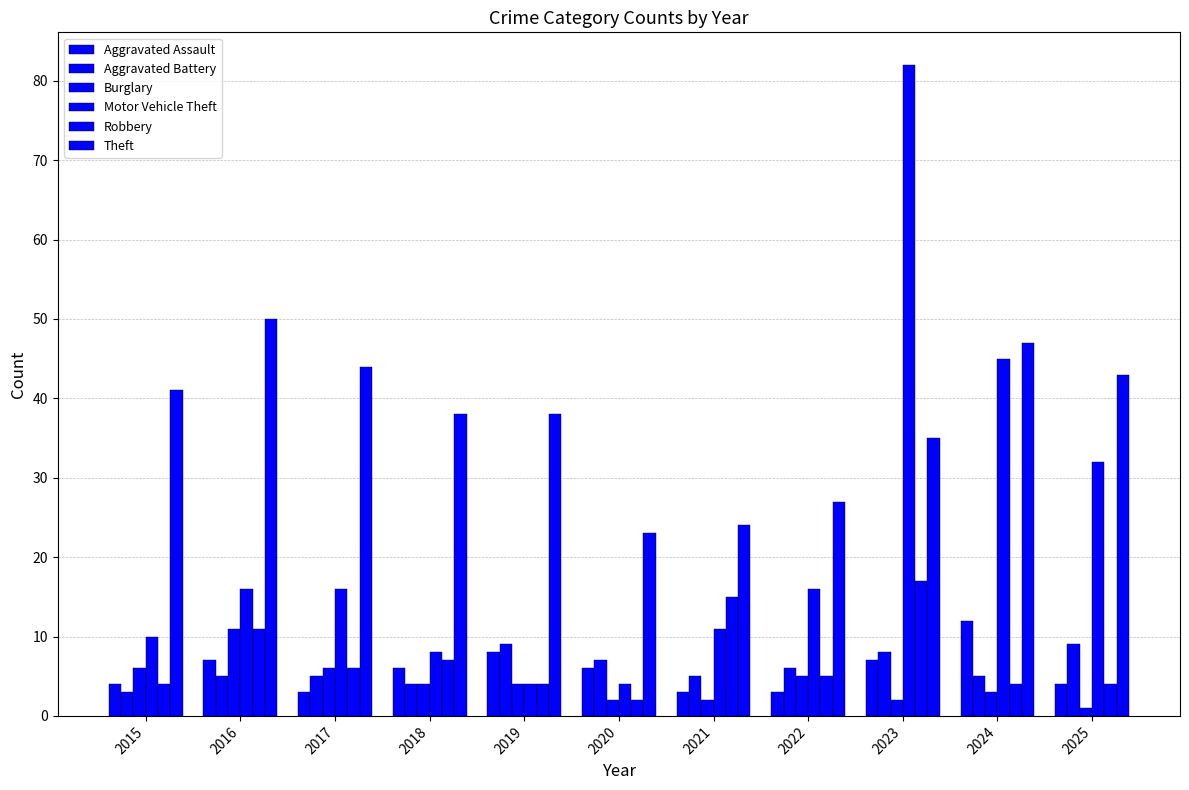

Between 2016 and 2025, which series saw the biggest shift?

Motor Vehicle Theft